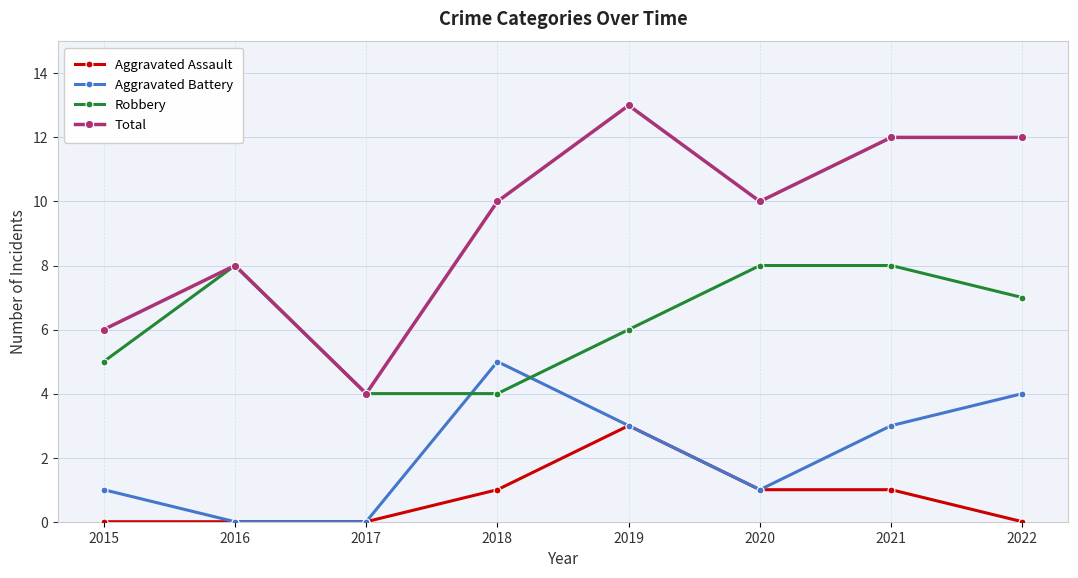

True or false: Aggravated Assault and Robbery intersect in this chart.

False